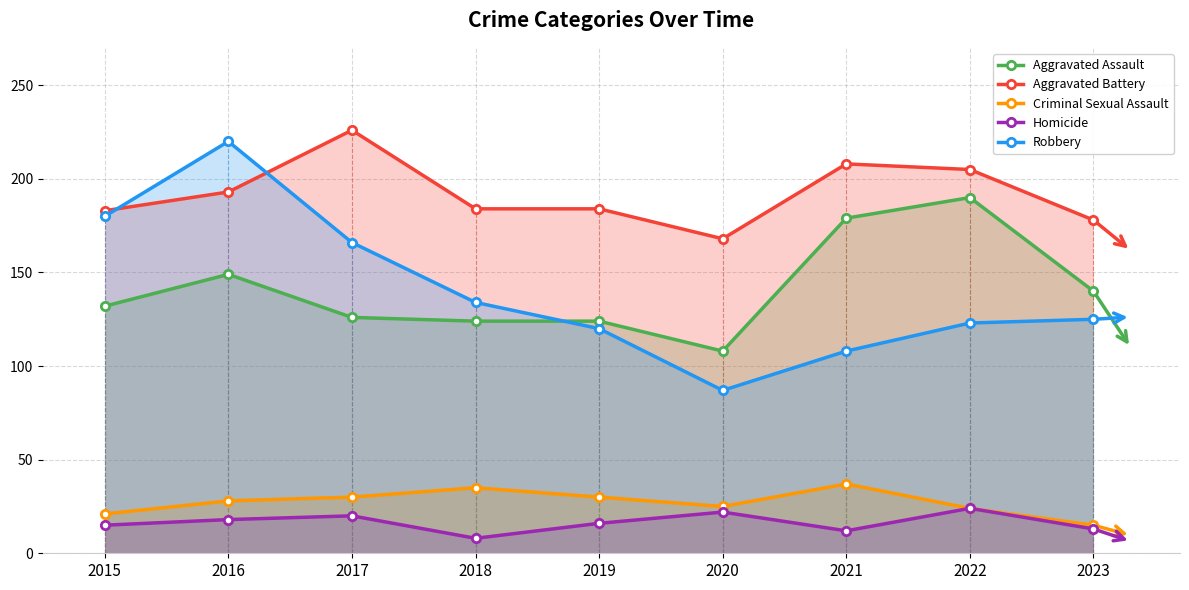

At how many categories does at least one series exceed 132?

9